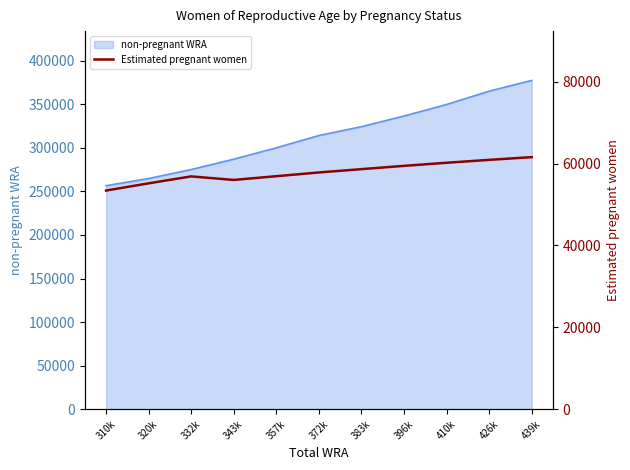

The value of non-pregnant WRA at 357k is 300091.4. True or false?

True